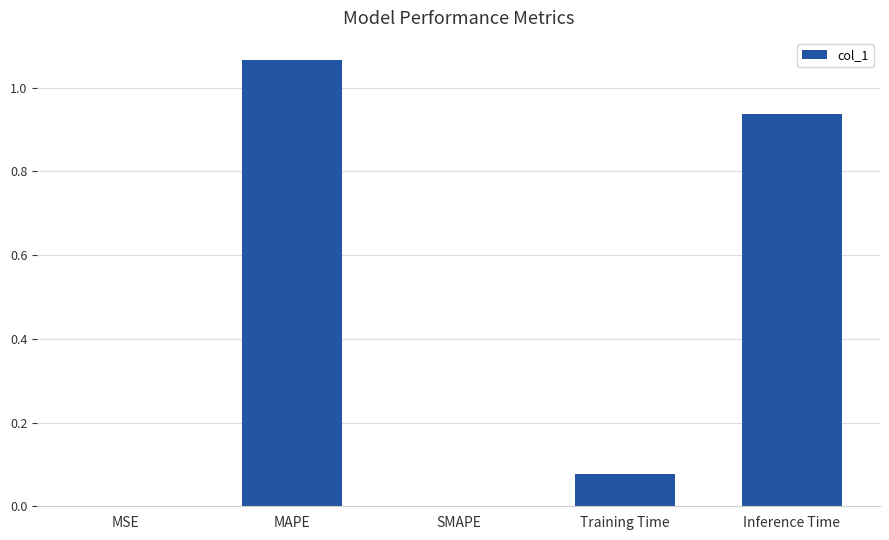

The value at SMAPE is -0.4. True or false?

False